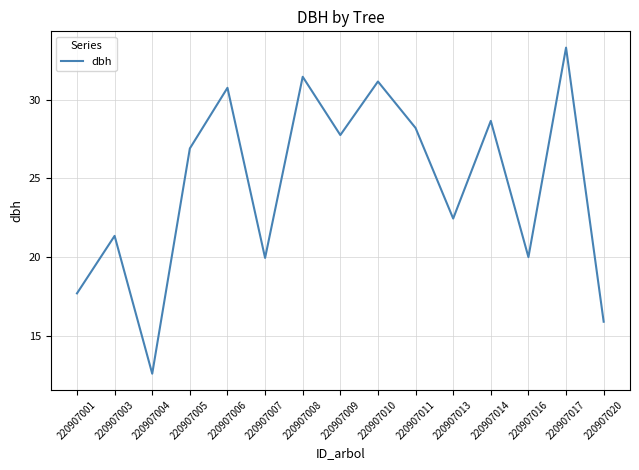

True or false: there are more than 2 points higher than both neighbors.

True